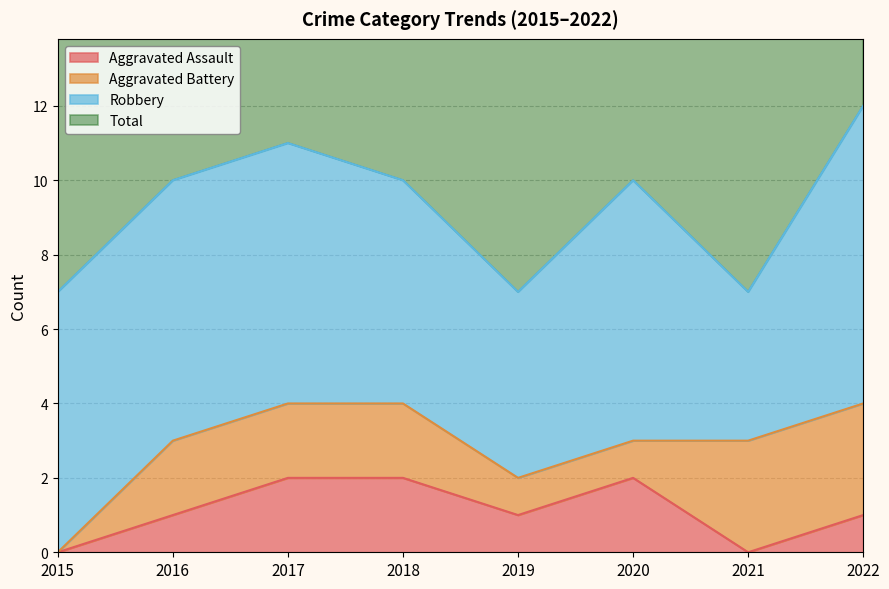

The Aggravated Assault series shows 2 at 2017. True or false?

True